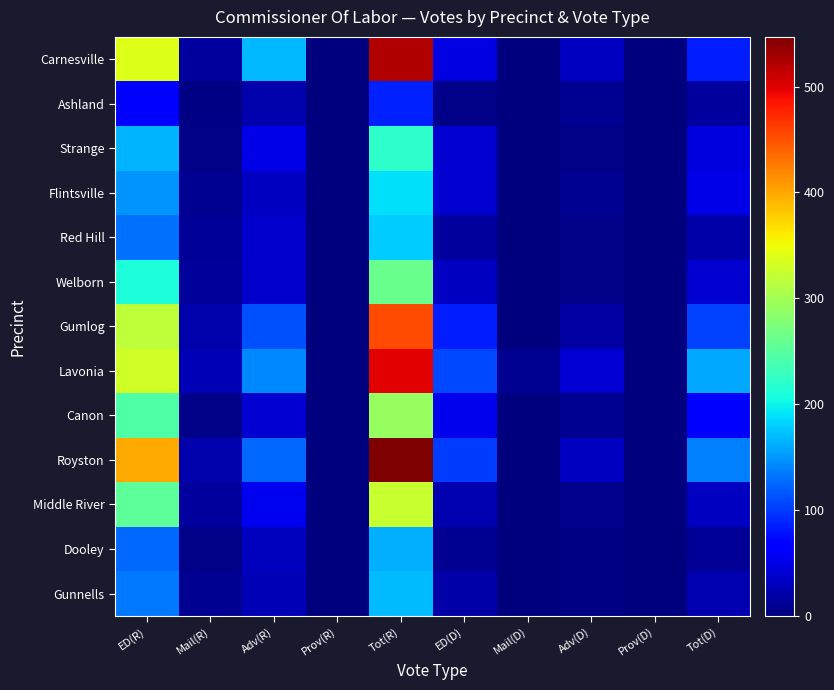

Between Adv(R) and Adv(D), which series saw the biggest shift?

Carnesville